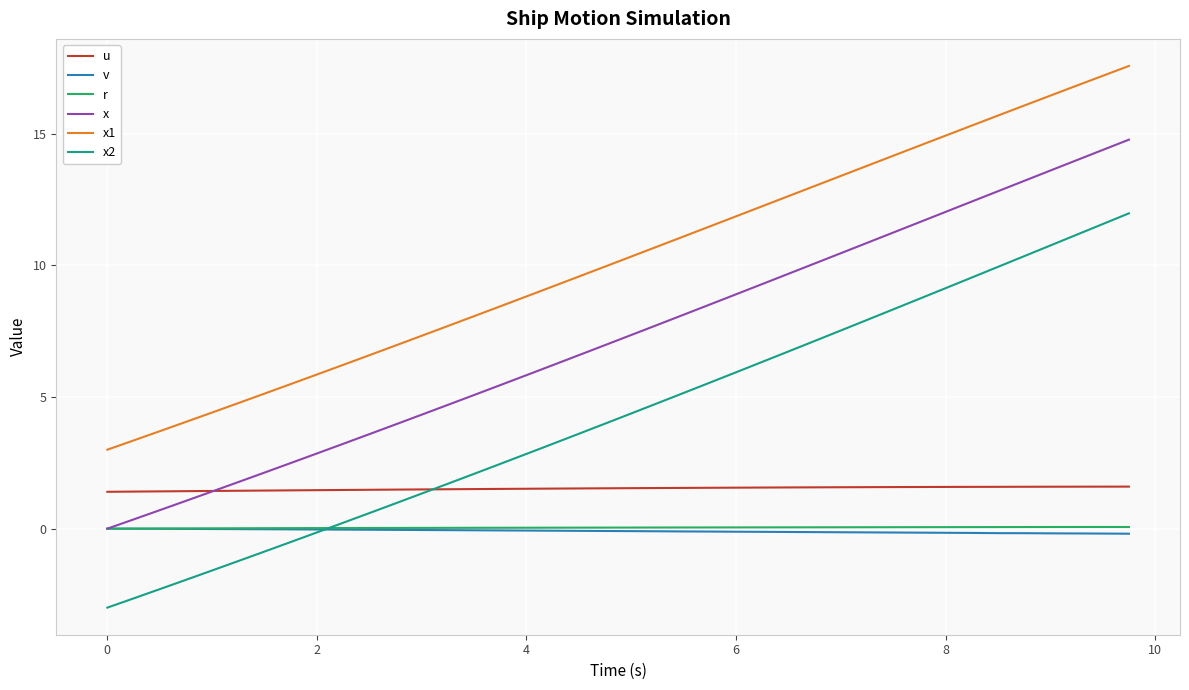

How many distinct data groups are displayed?

6